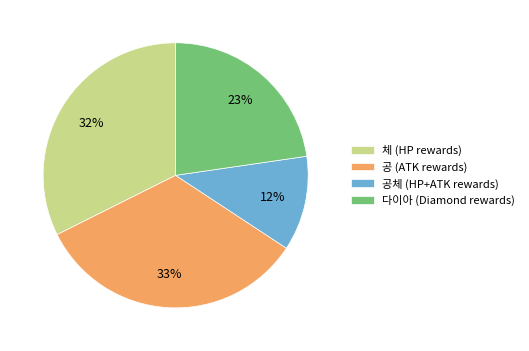

Between 체 (HP rewards) and 공 (ATK rewards), which is larger?

공 (ATK rewards)